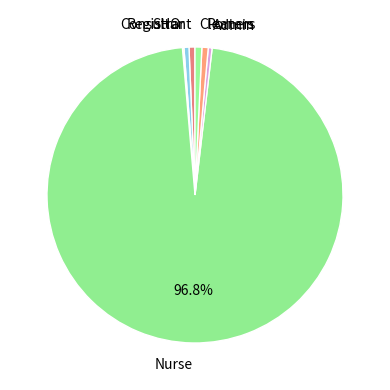

Rank the categories by value from highest to lowest.

Nurse, Cleaners, Porters, Consultant, Registrar, Admin, SHO